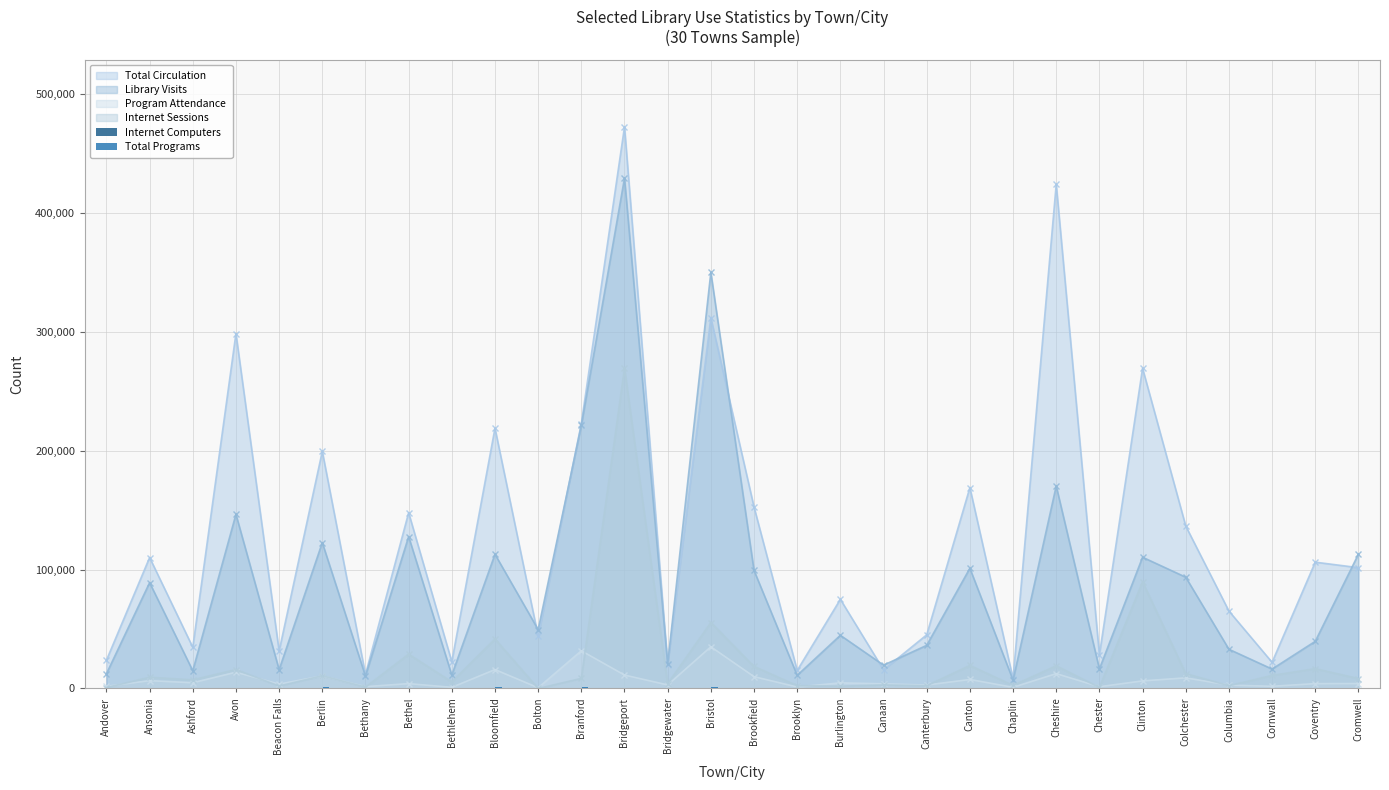

At which category does the chart reach its minimum across all series?

Chester